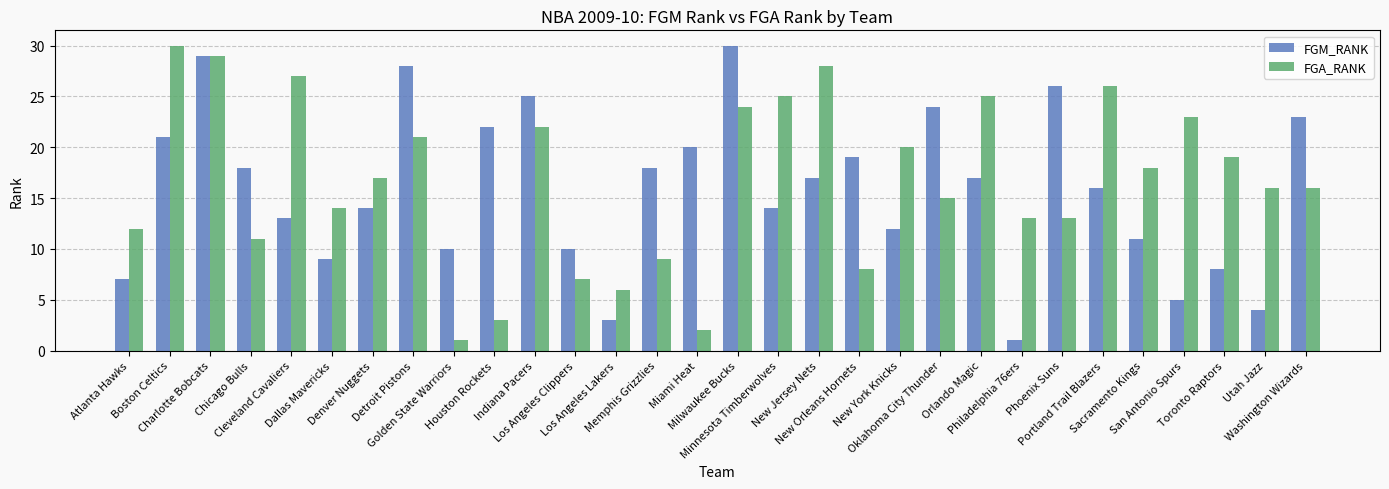

Read the FGM_RANK value at Houston Rockets, to the nearest 5.

20